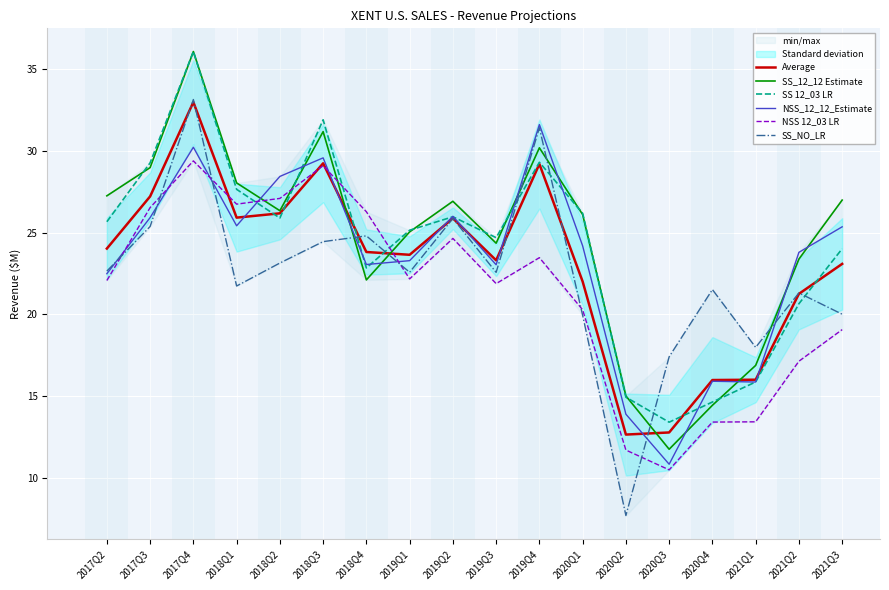

At how many categories does at least one series exceed 33?

1